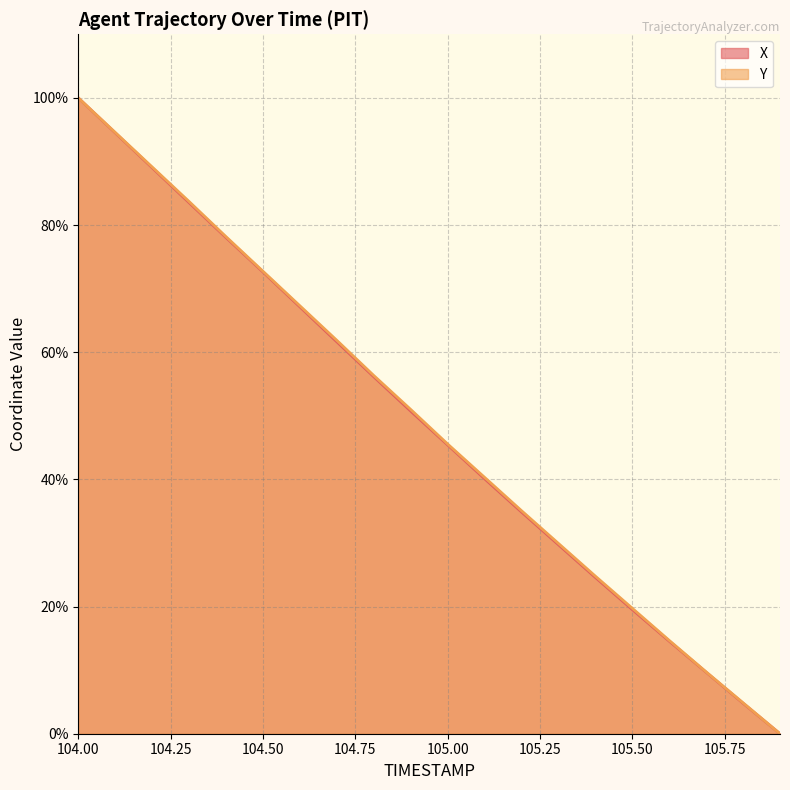

What is the approximate value of X at 104.4?

78.0